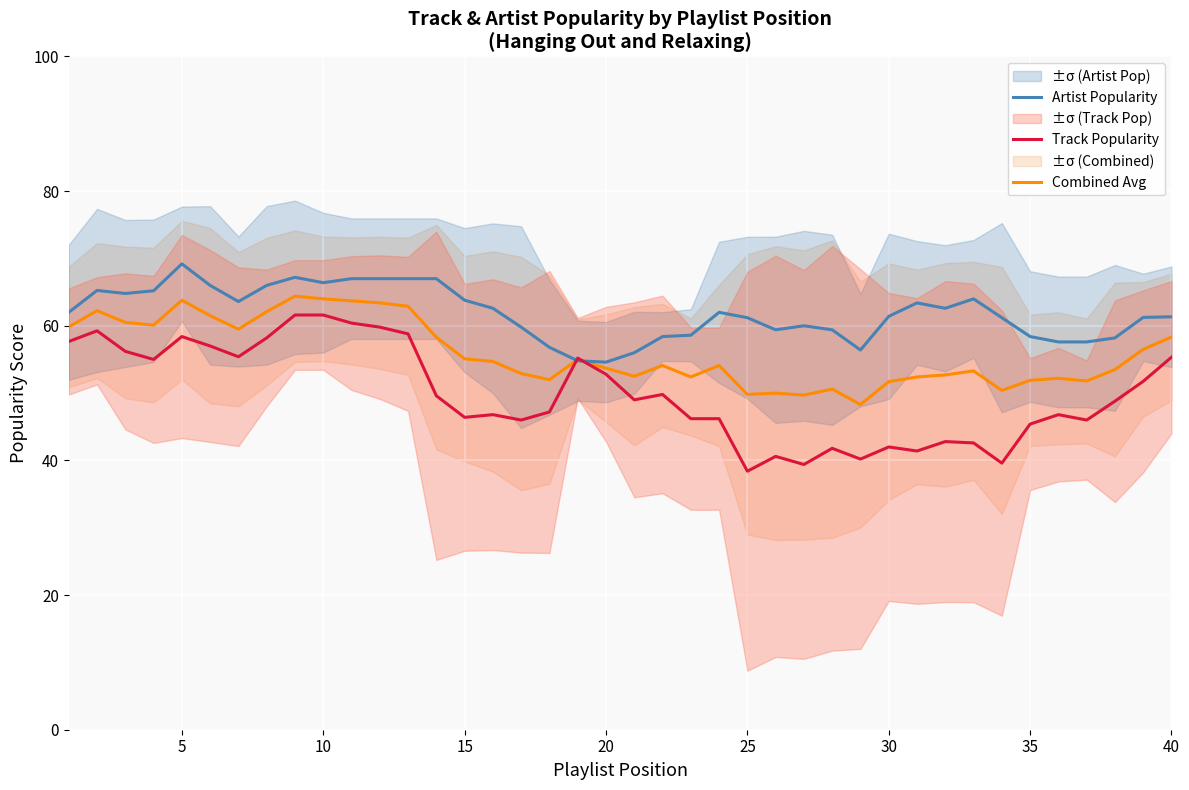

List the series in order of their peak value, lowest first.

Track Popularity, Combined Avg, Artist Popularity